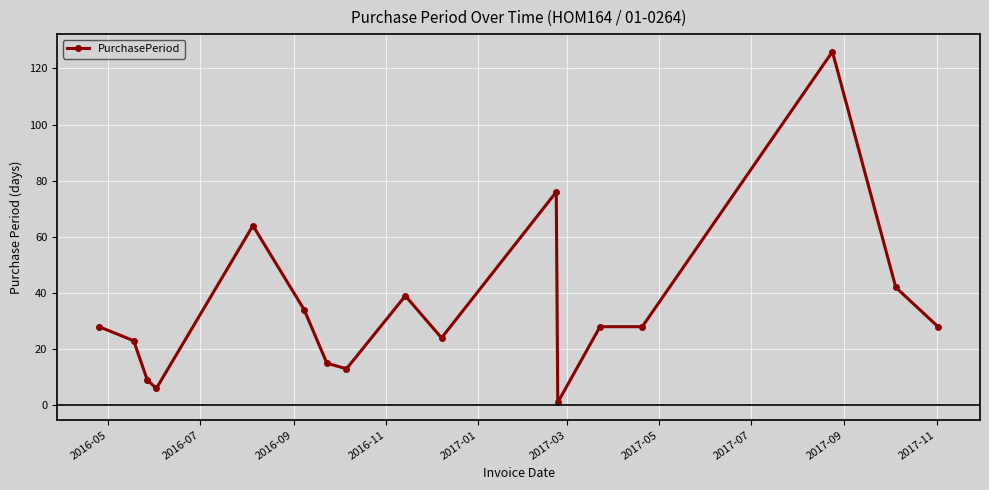

What is the maximum value shown in the chart?

126